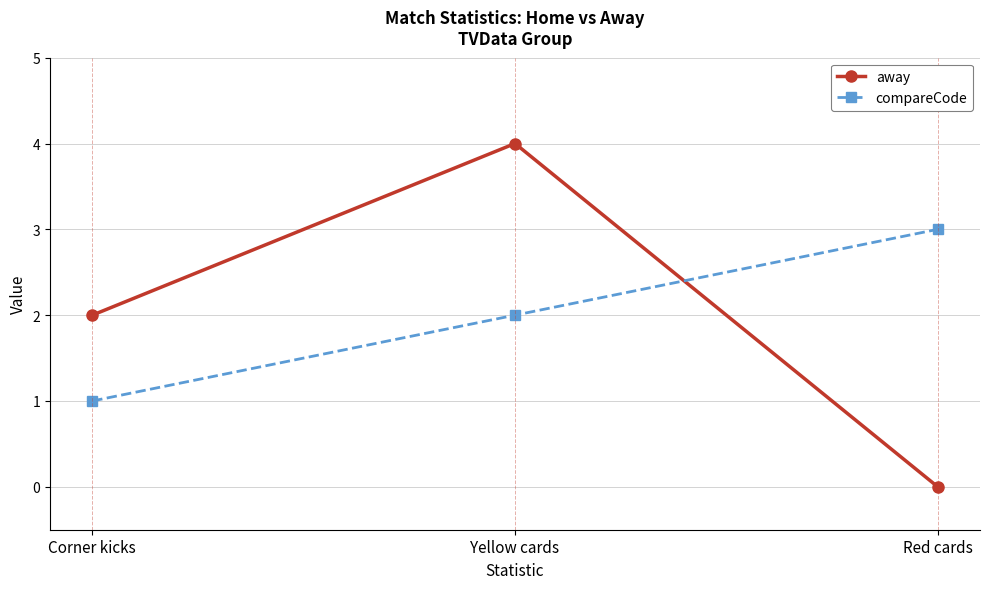

Reading left to right, what are all the values shown in this chart?

away: Corner kicks=2	Yellow cards=4	Red cards=0
compareCode: Corner kicks=1	Yellow cards=2	Red cards=3